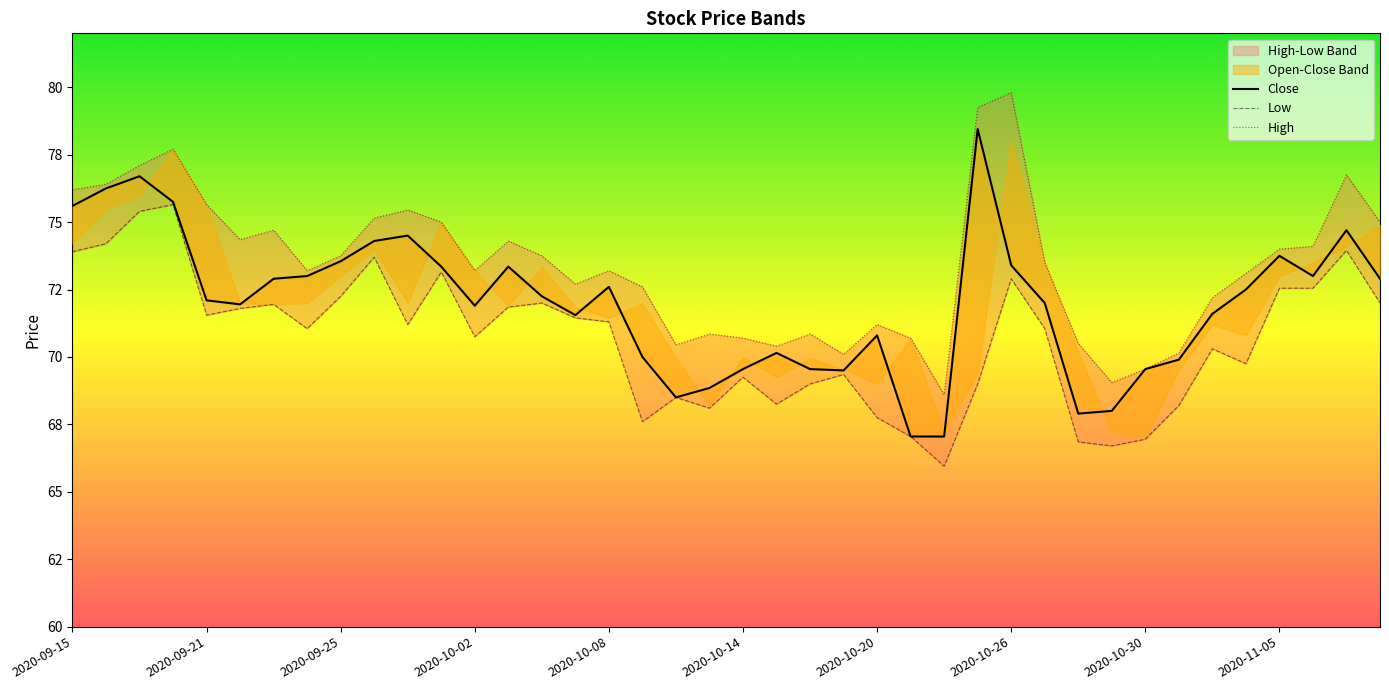

True or false: Low and Close cross at least once.

False